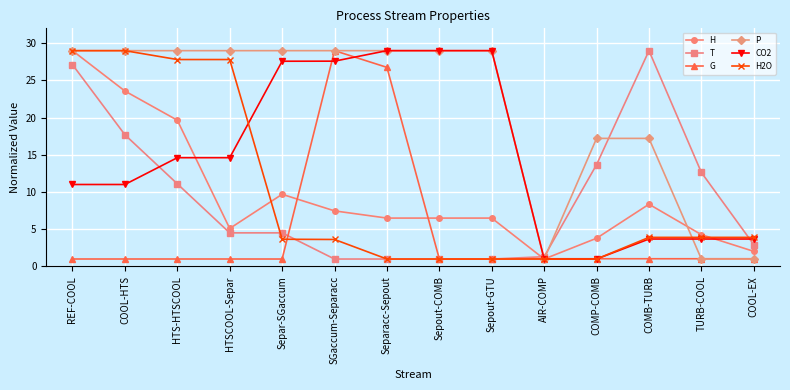

Where is the first local maximum for H?

Separ-SGaccum